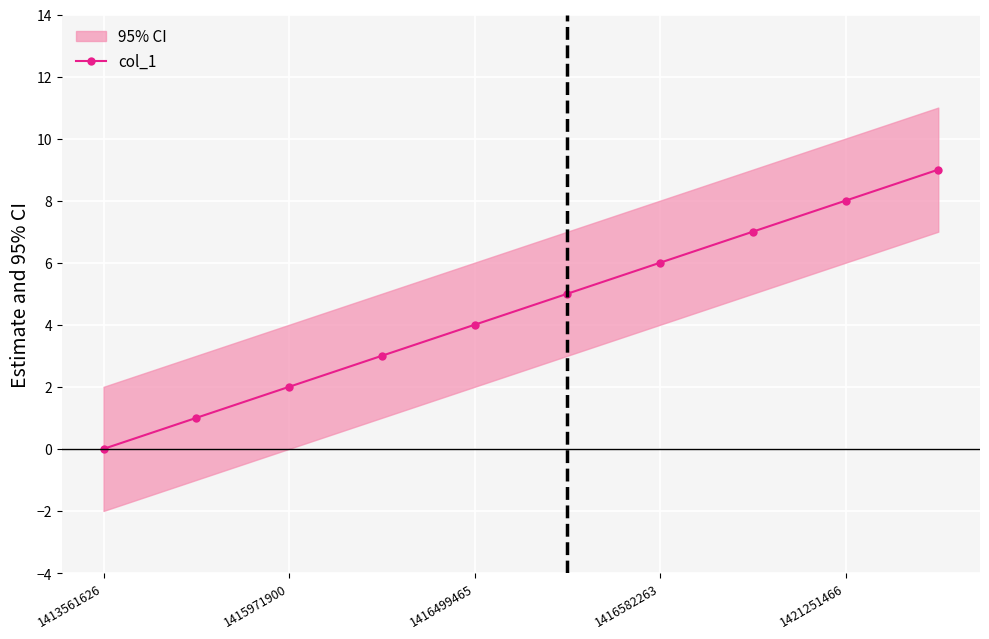

How many lines are shown in the chart?

1